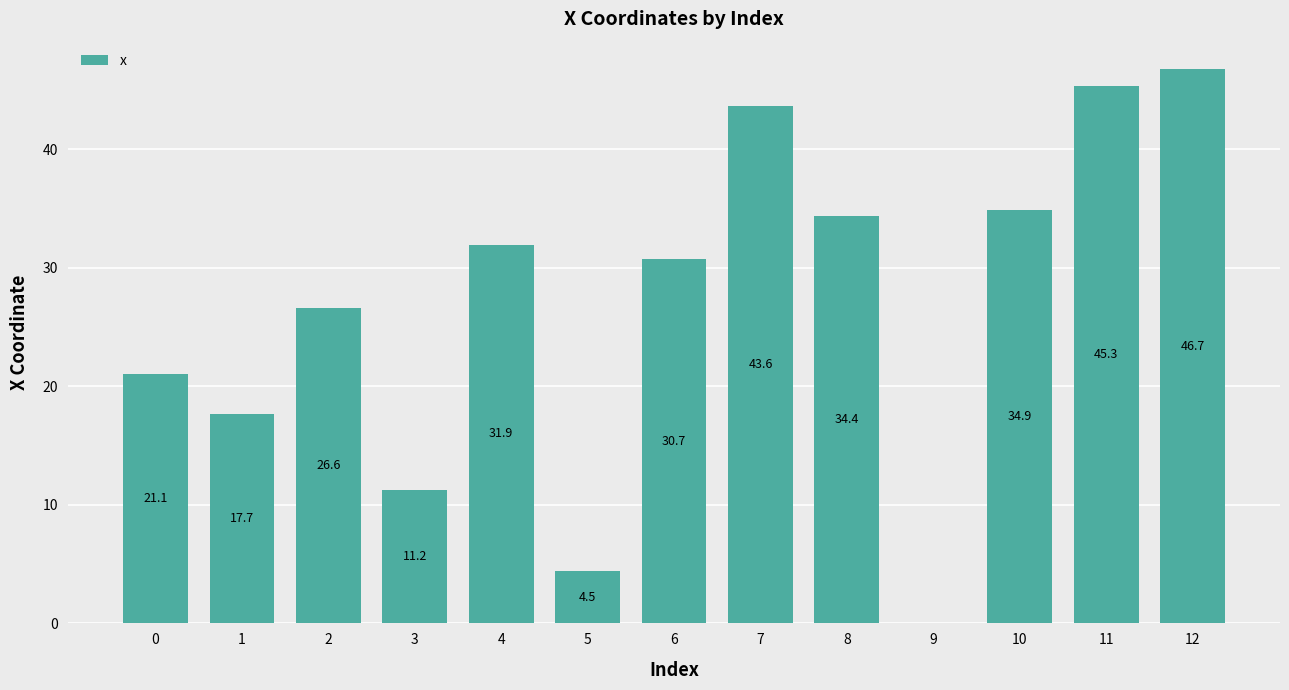

How many data points does each series have?

13